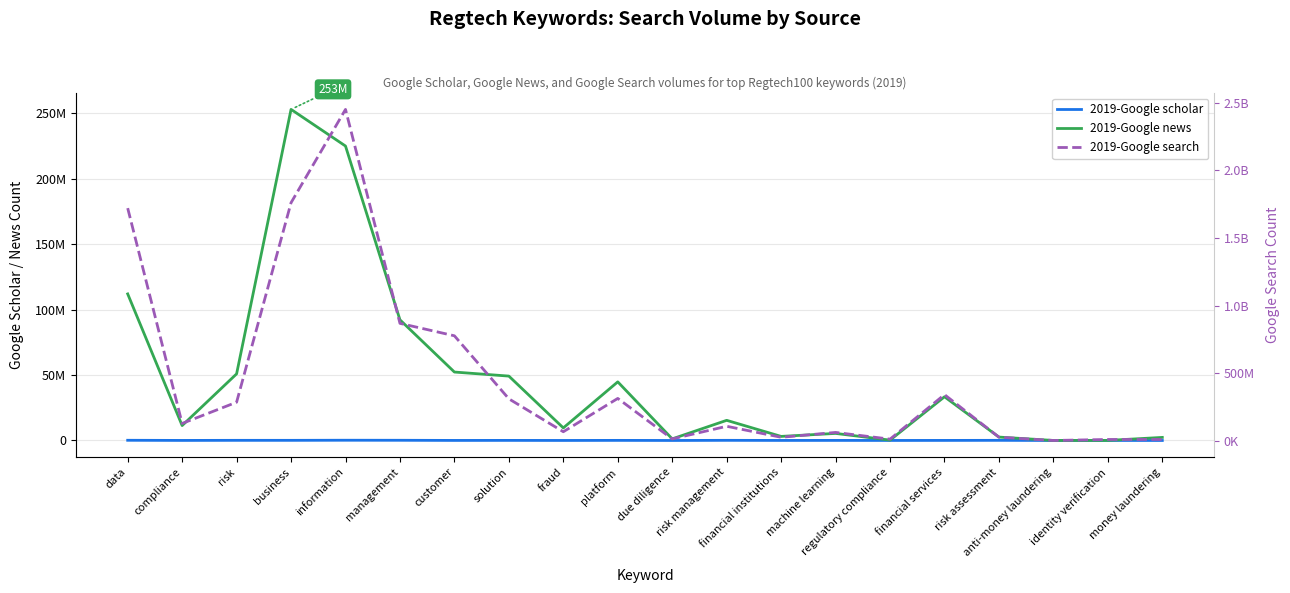

Does the chart display data point markers on the line(s)?

No